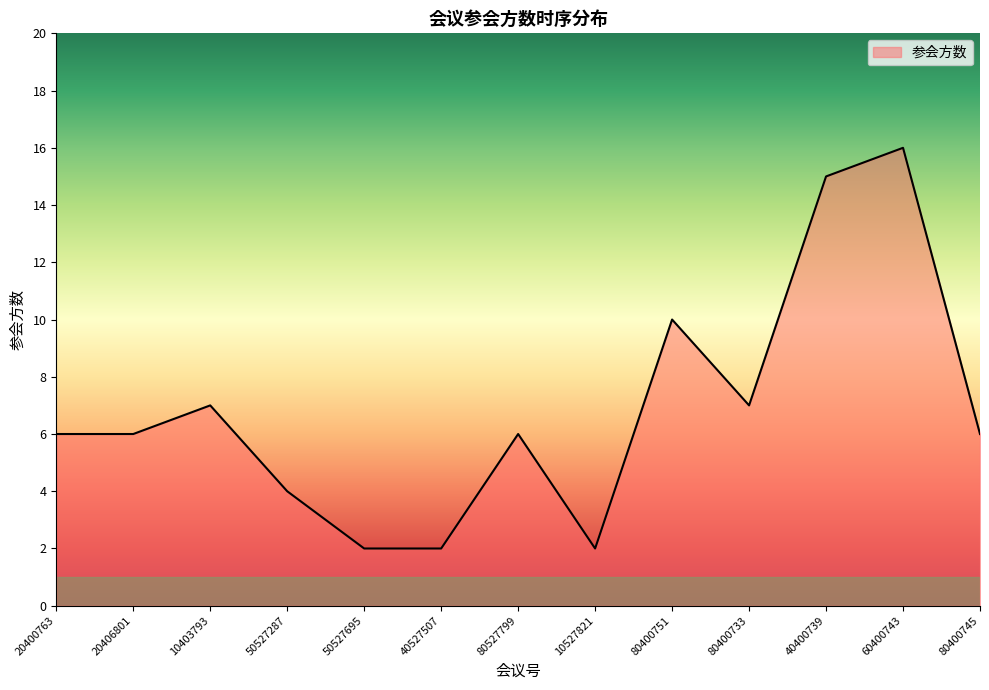

Between 20400763 and 80400751, which is larger?

80400751